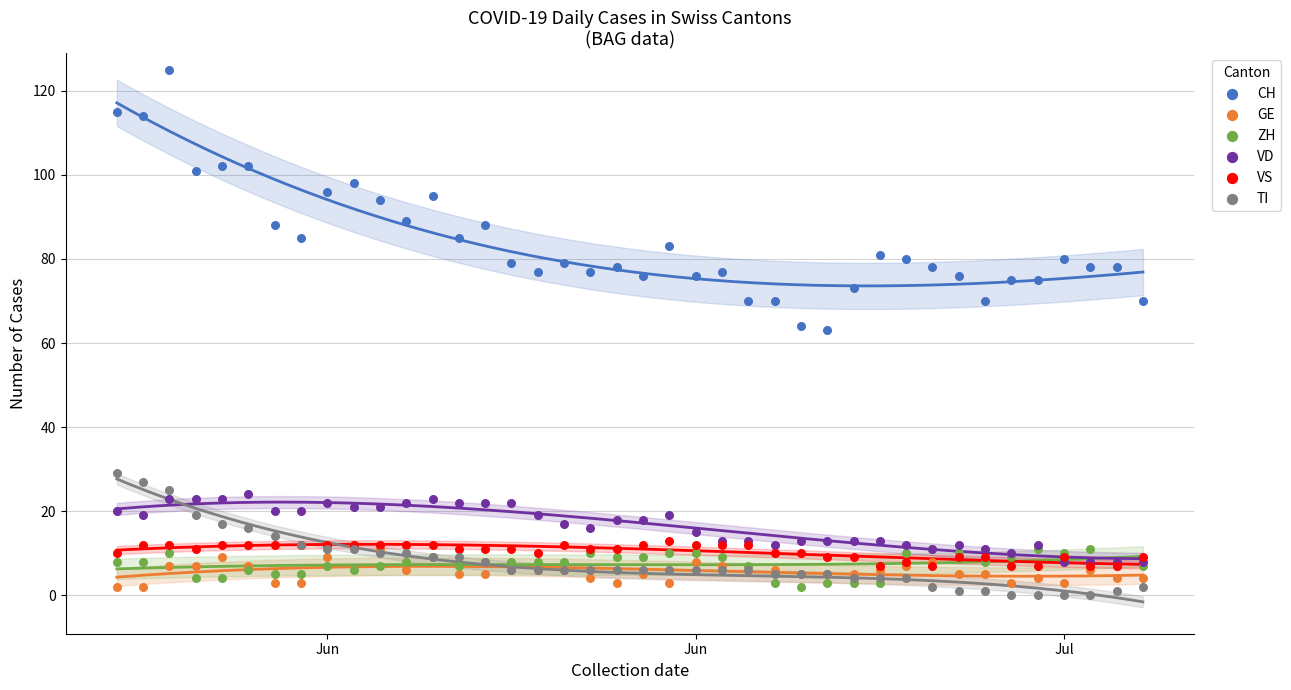

Which series contains the highest Y value?

CH